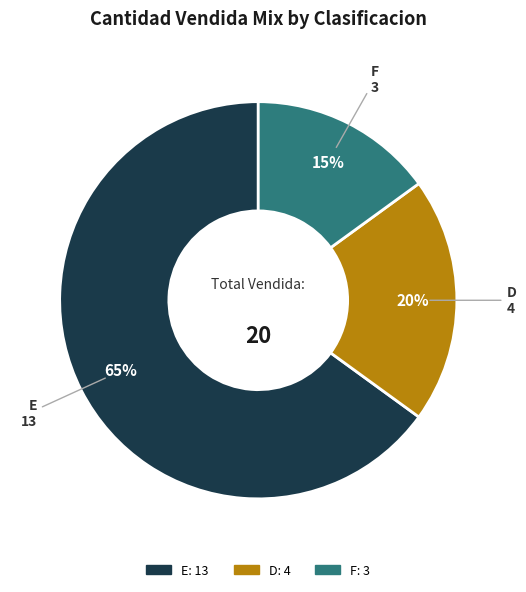

What is the ratio of the value at D to the value at E?

0.3